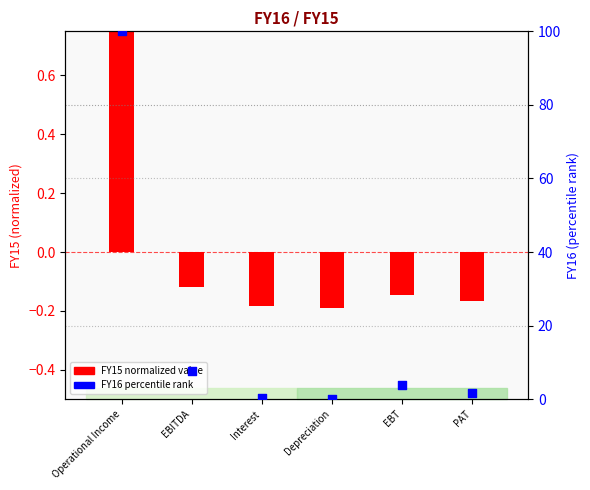

Which series has the widest spread of Y values?

FY16 percentile